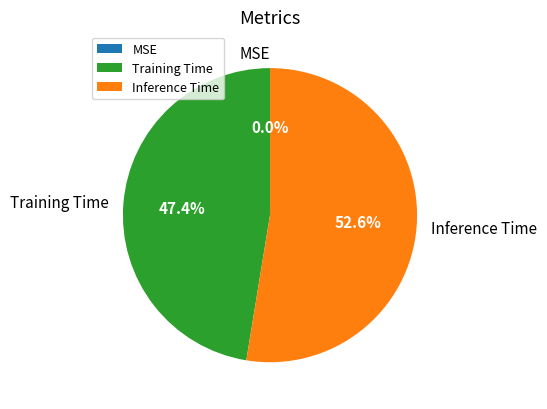

Which slice is the largest?

Inference Time